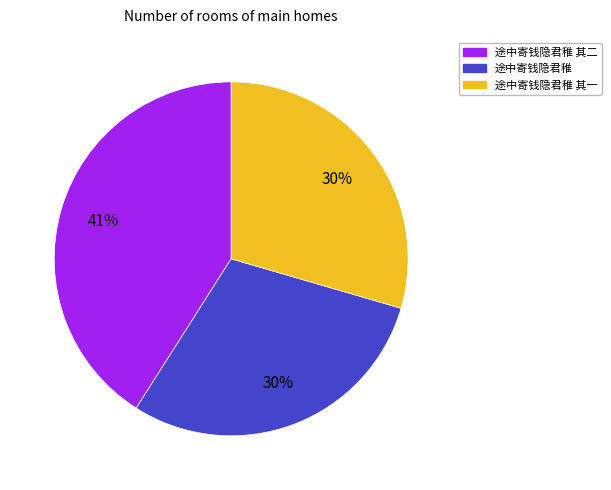

To the nearest percent, what is the average slice percentage?

33%